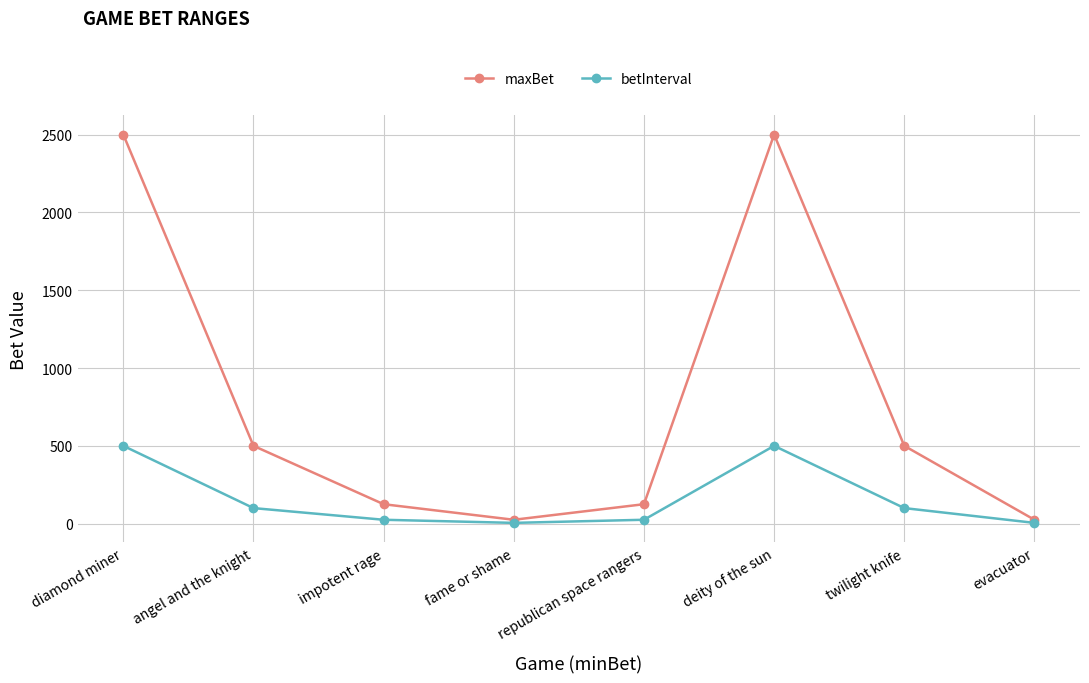

What is the difference between the maximum and minimum values in the betInterval series?

495